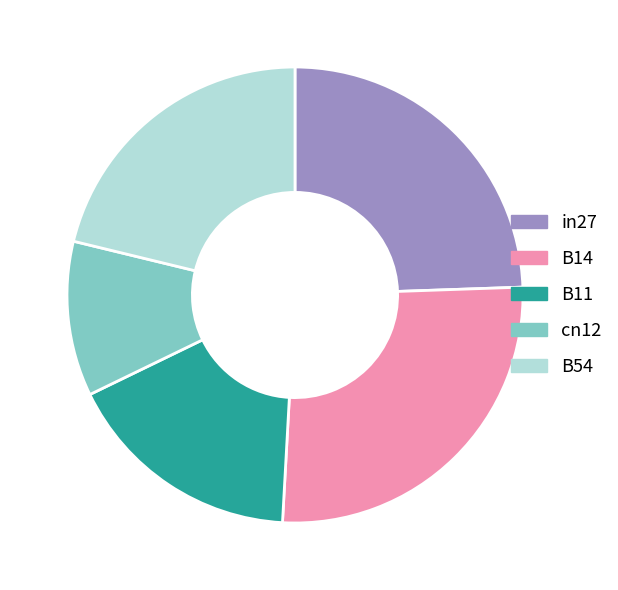

Which has a higher value, cn12 or in27?

in27